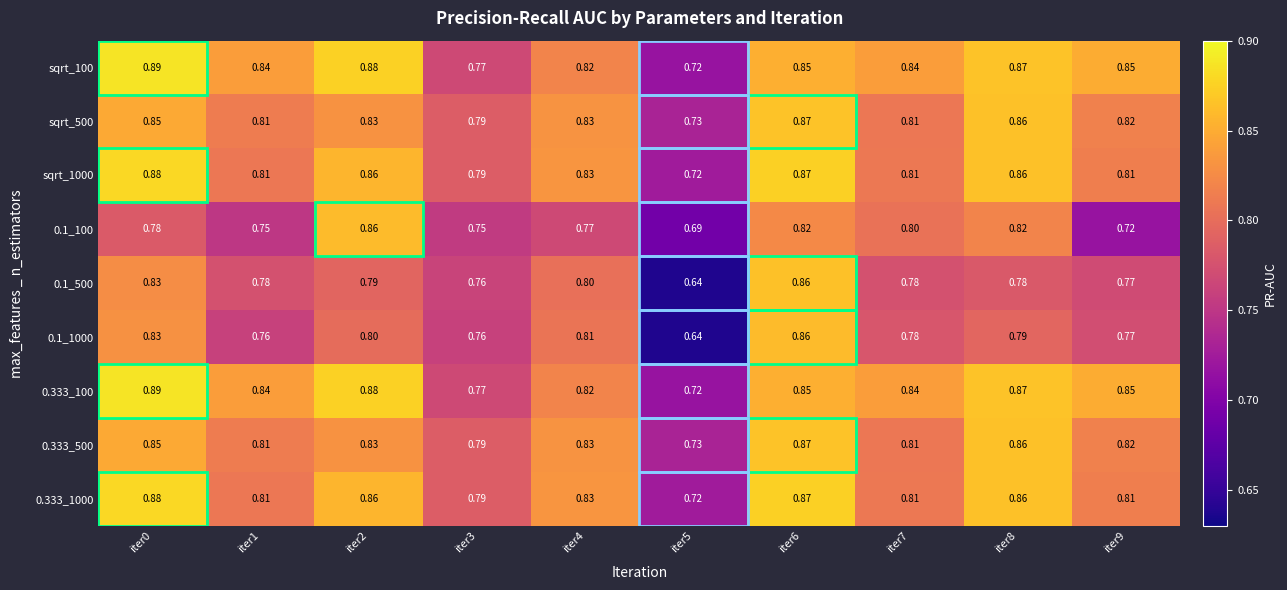

How many categories are shown in the chart?

10